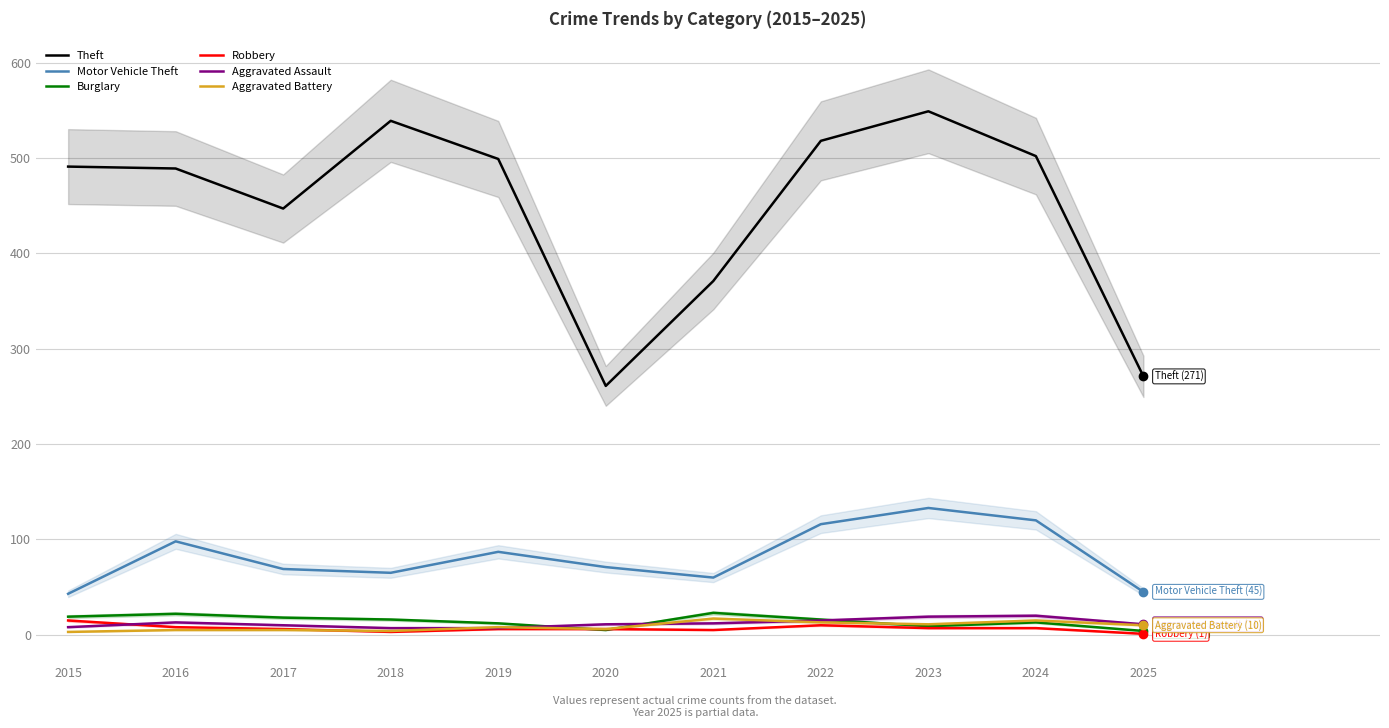

What is the difference between the highest and lowest values at 2018?

536